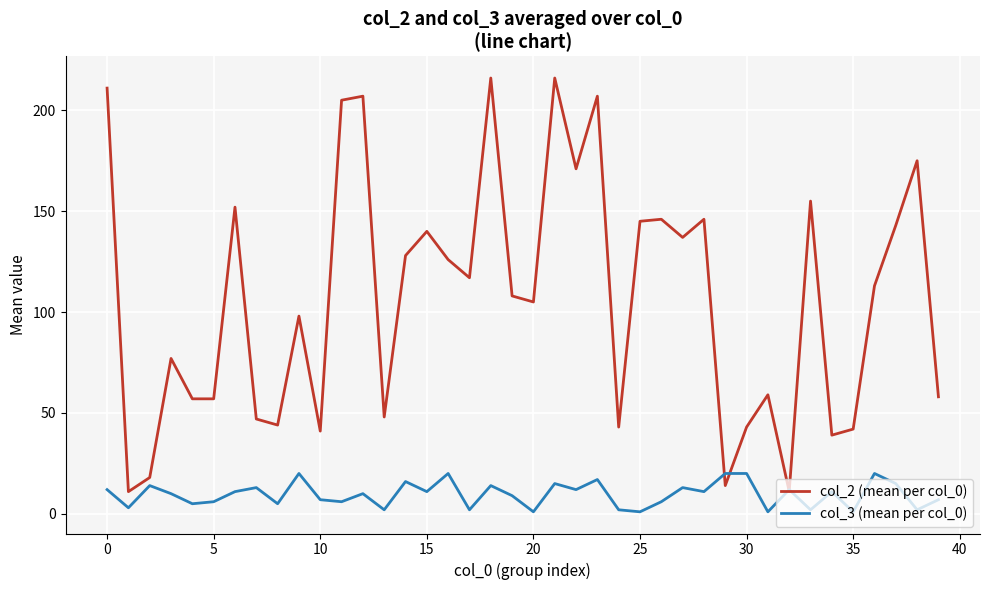

True or false: col_2 (mean per col_0) and col_3 (mean per col_0) intersect in this chart.

True